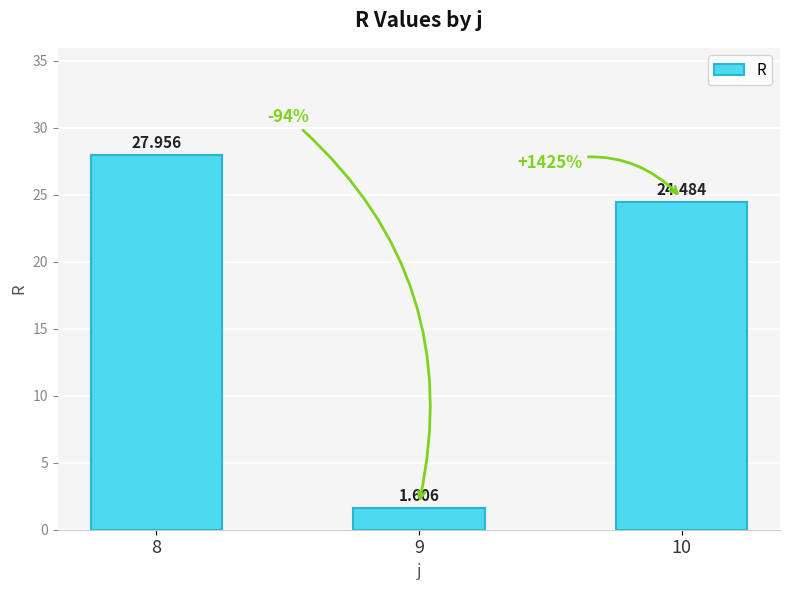

Approximately how many times larger is the value at 10 compared to 8?

0.9